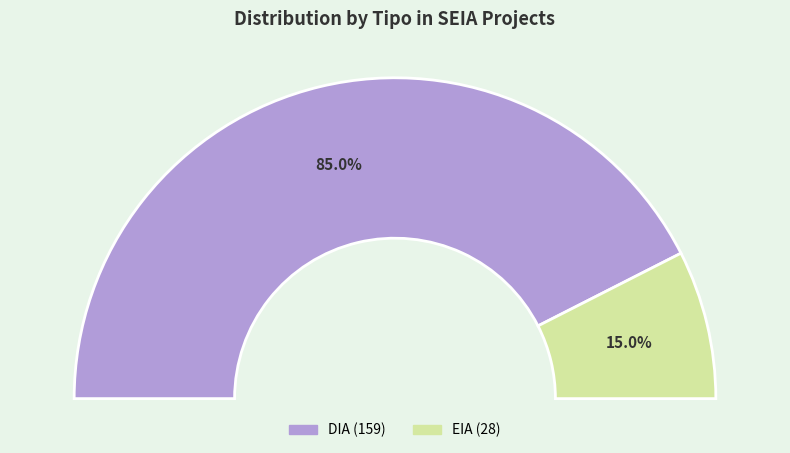

Combined, what portion of the pie is DIA and EIA?

100.0%